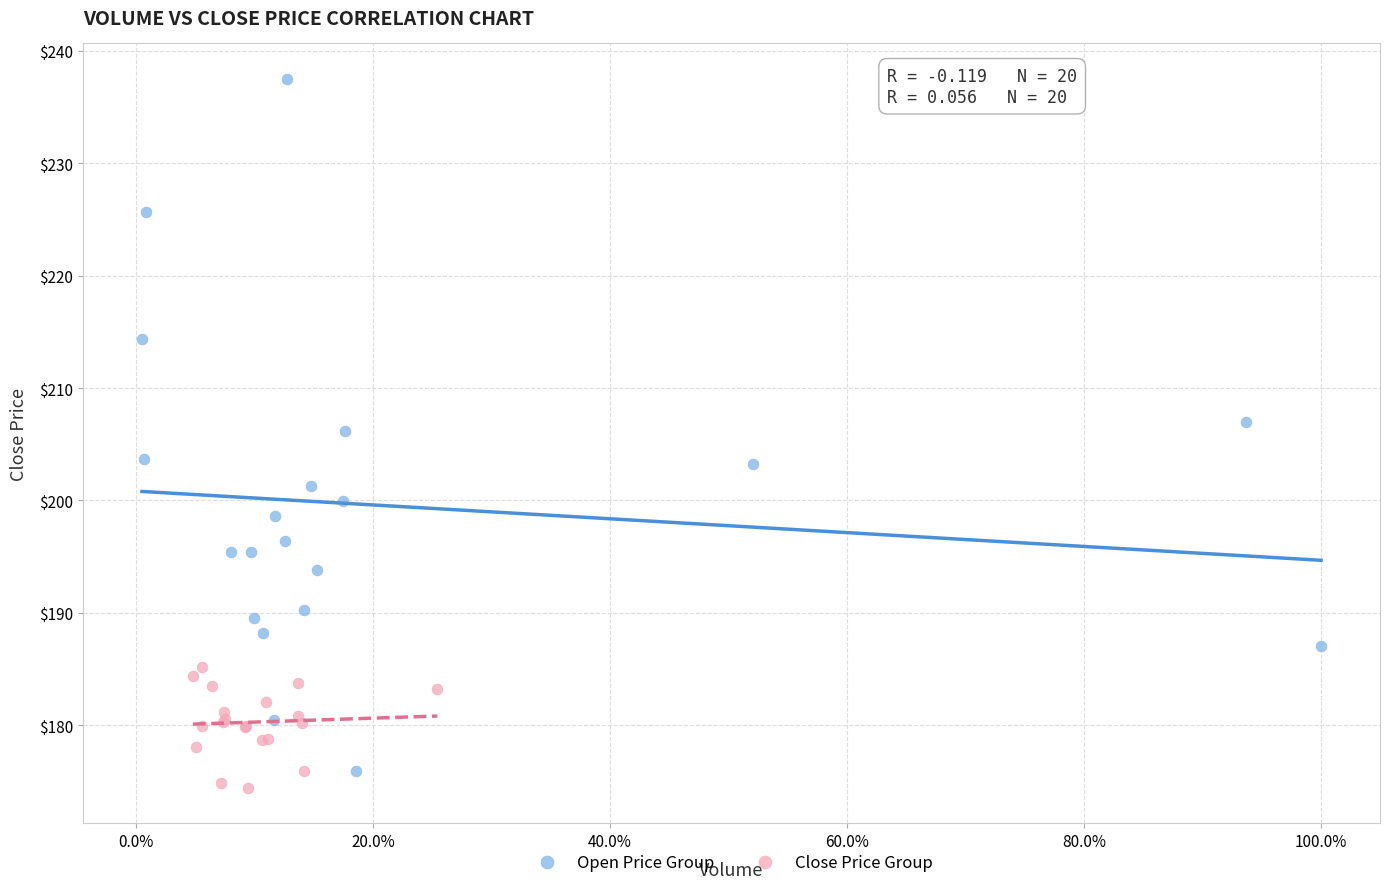

Which series reaches the maximum Y coordinate?

Open Price Group